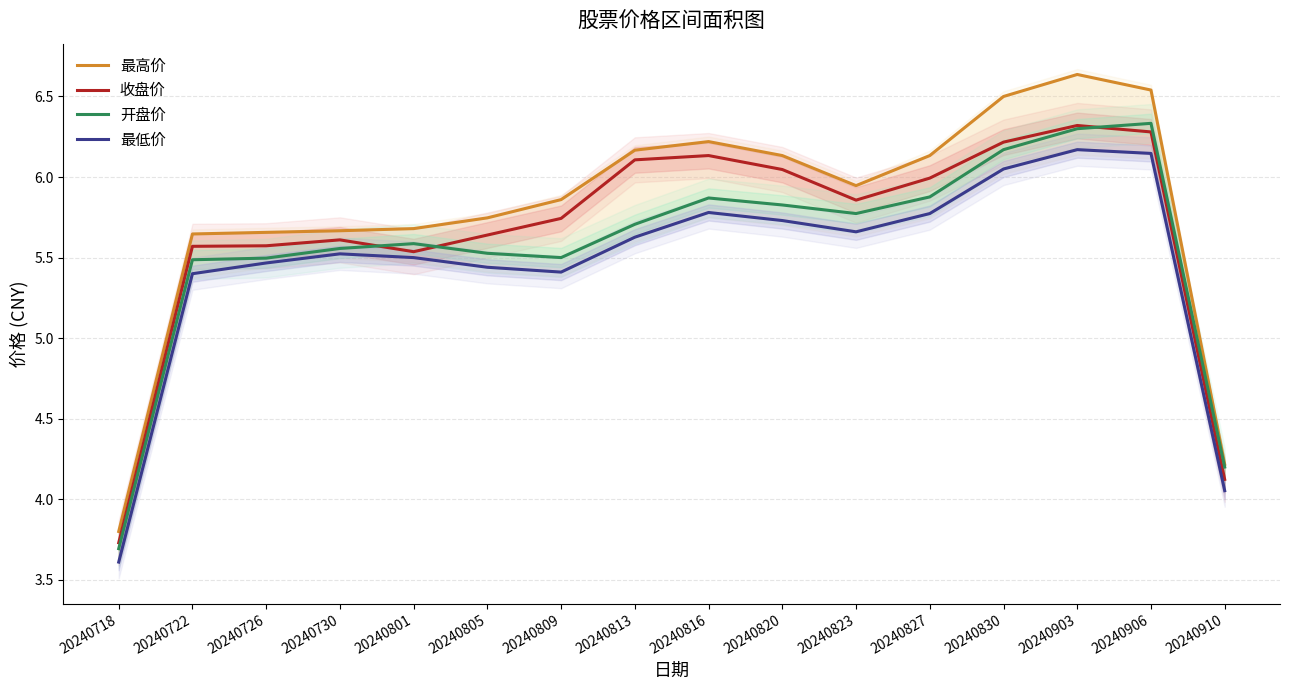

How many interior local valleys does the 最高价 series have?

1